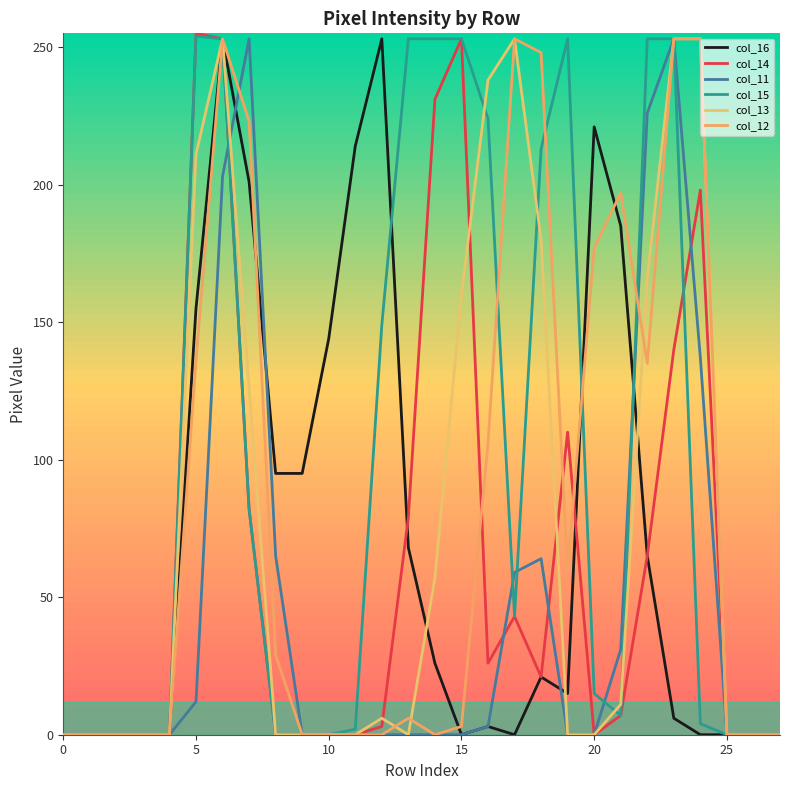

Which series has the widest spread of values?

col_14